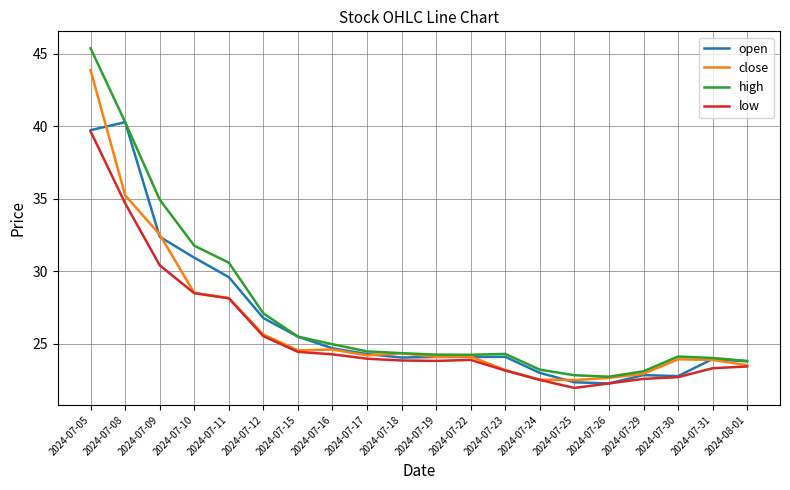

Read the close value at 2024-07-10.

28.5